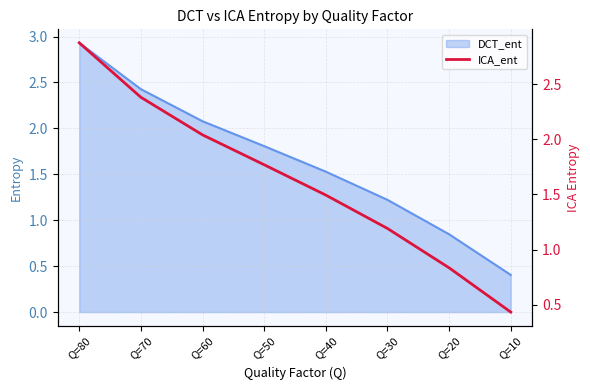

How many lines are shown in the chart?

1